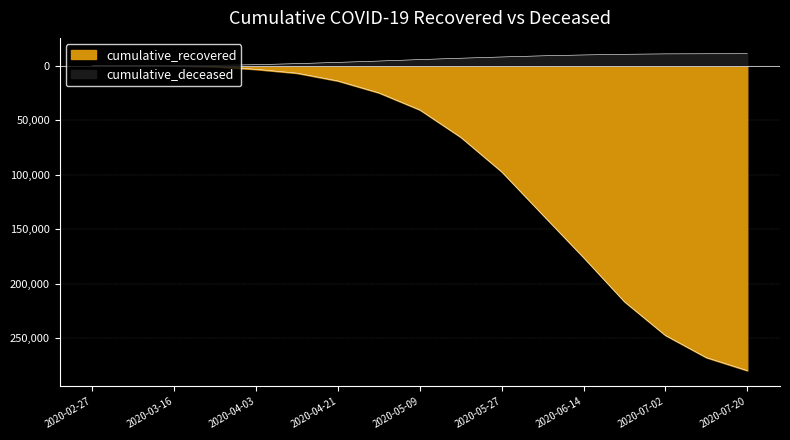

Reading left to right, transcribe all the data shown in this chart.

cumulative_recovered: 2020-02-27=-3	2020-03-07=-10	2020-03-16=-121	2020-03-25=-938	2020-04-03=-3350	2020-04-12=-6879	2020-04-21=-14022	2020-04-30=-24943	2020-05-09=-40578	2020-05-18=-65688	2020-05-27=-97389	2020-06-05=-136842	2020-06-14=-176079	2020-06-23=-216663	2020-07-02=-247537	2020-07-11=-267933	2020-07-20=-279854
cumulative_deceased: 2020-02-27=0	2020-03-07=1	2020-03-16=37	2020-03-25=319	2020-04-03=890	2020-04-12=1857	2020-04-21=3001	2020-04-30=4225	2020-05-09=5575	2020-05-18=6820	2020-05-27=7971	2020-06-05=9024	2020-06-14=9822	2020-06-23=10437	2020-07-02=10806	2020-07-11=10906	2020-07-20=10943